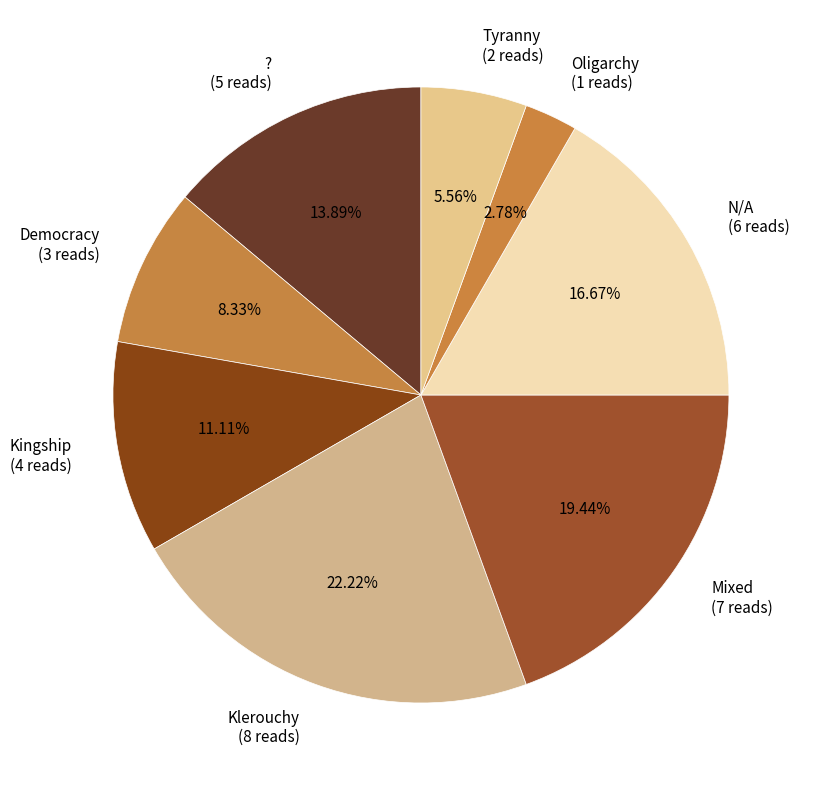

Count the number of slices in the pie.

8